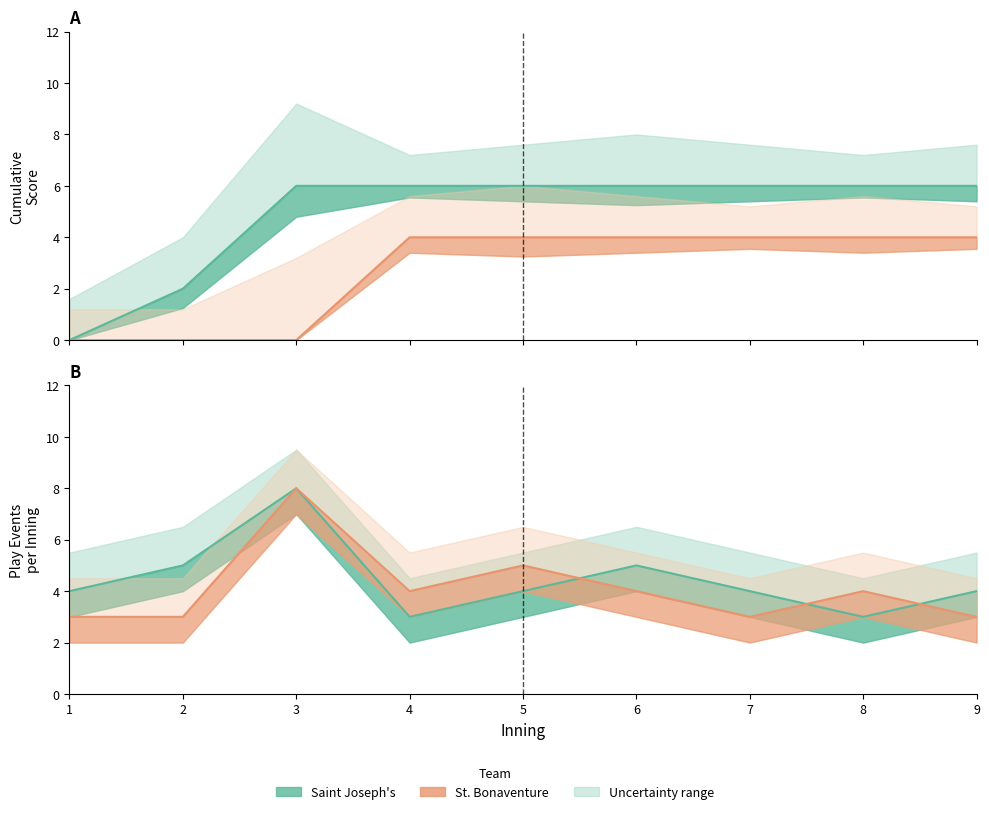

What is the average value of the Saint Joseph's runs series?

5